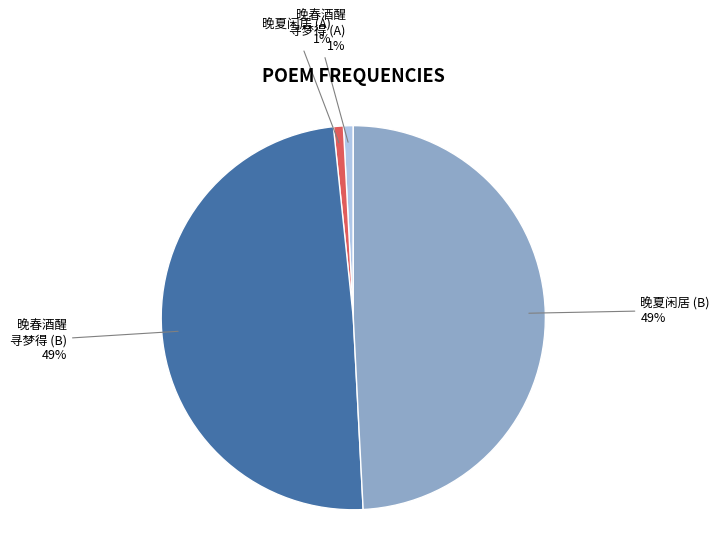

Count the number of slices in the pie.

4